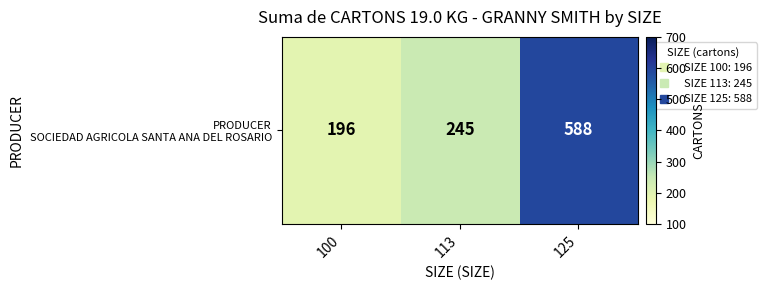

Which label corresponds to the largest value in the chart?

125